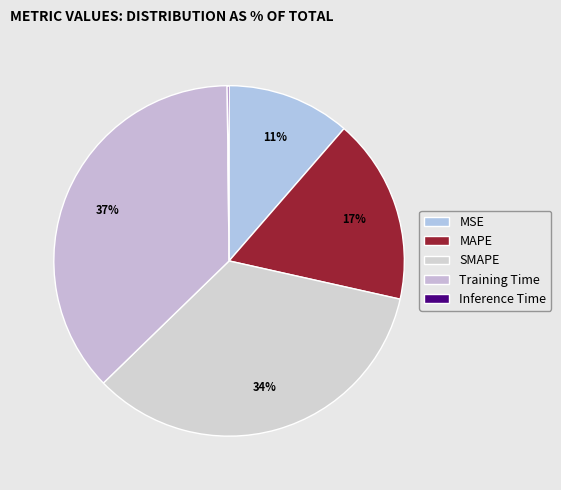

What percentage is the SMAPE slice, to the nearest percent?

34%